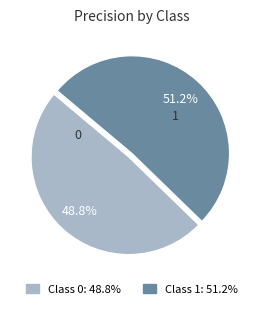

Is there a majority slice in this chart?

Yes